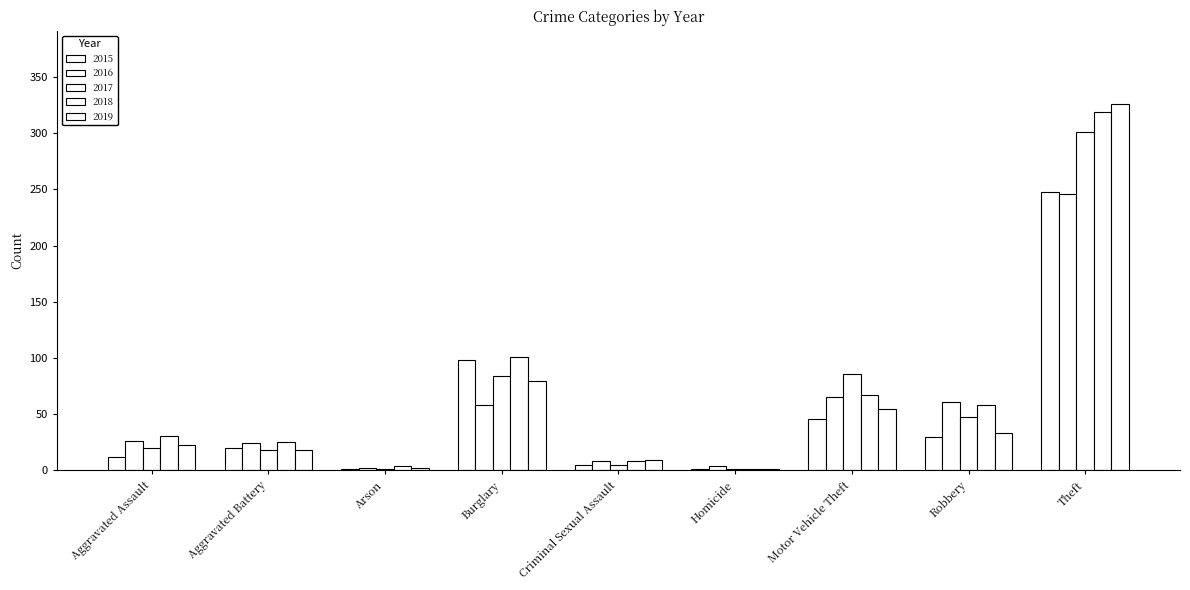

What is the difference between the maximum and second lowest values in the 2016 series?

242